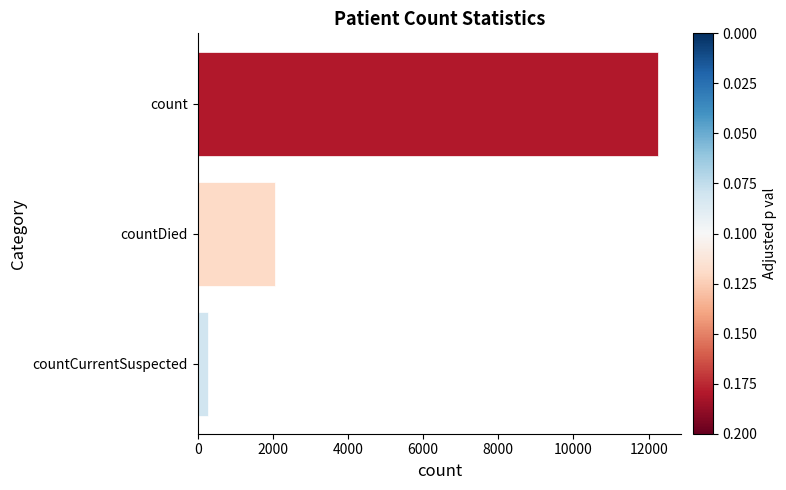

Is it true that the value at count is 12248?

True